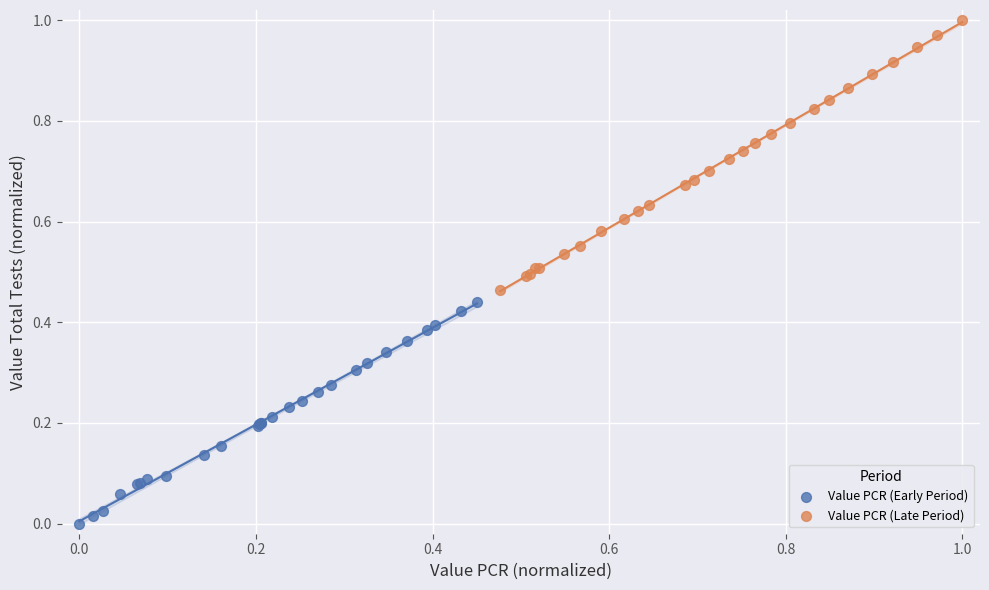

Which series contains the highest Y value?

Value PCR (Late Period)